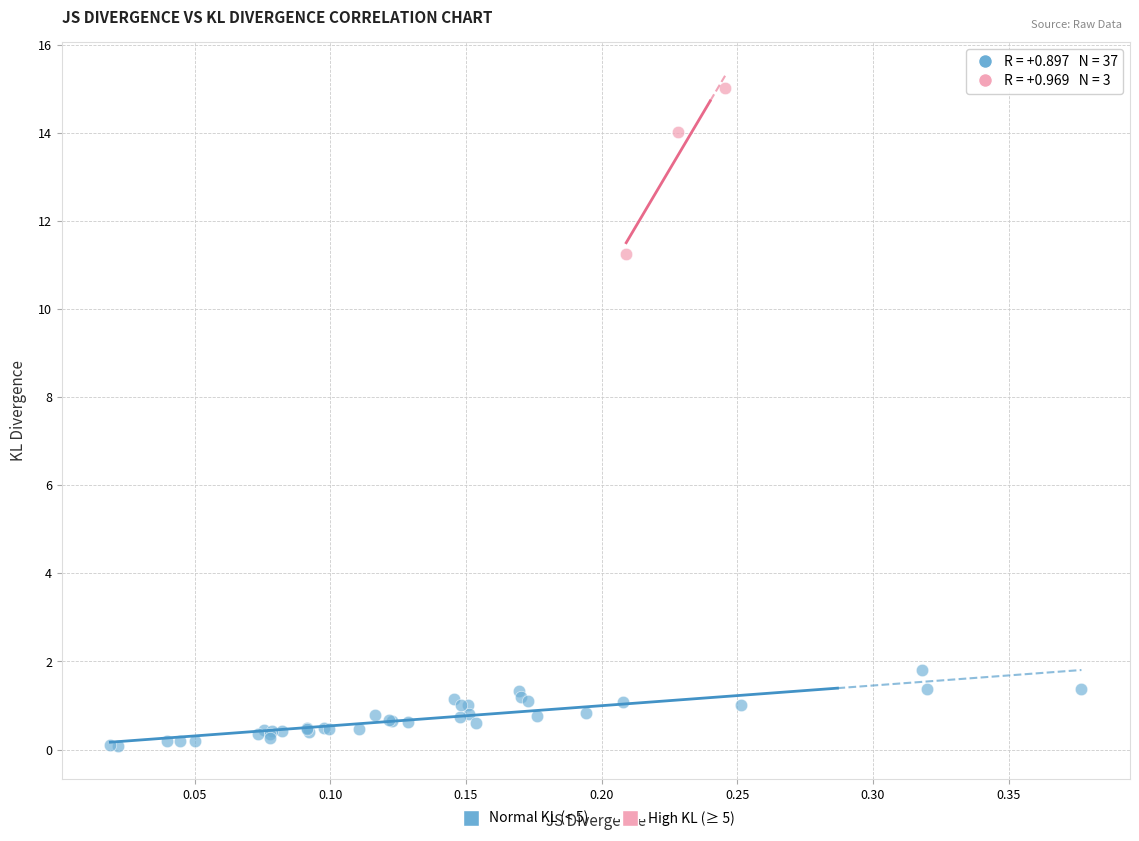

Which series contains the lowest Y value?

Normal KL (< 5)